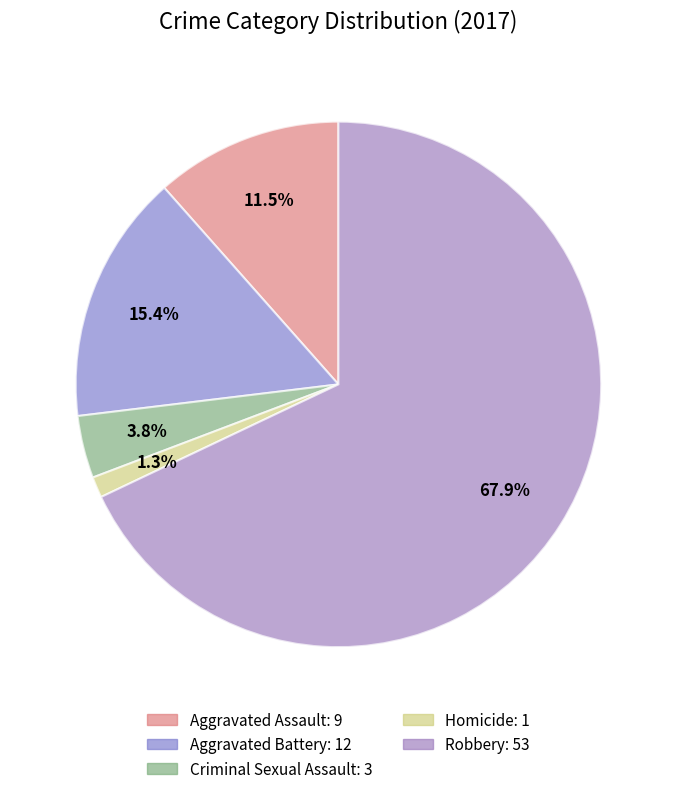

Approximately how many times larger is the value at Aggravated Battery compared to Homicide?

12.0